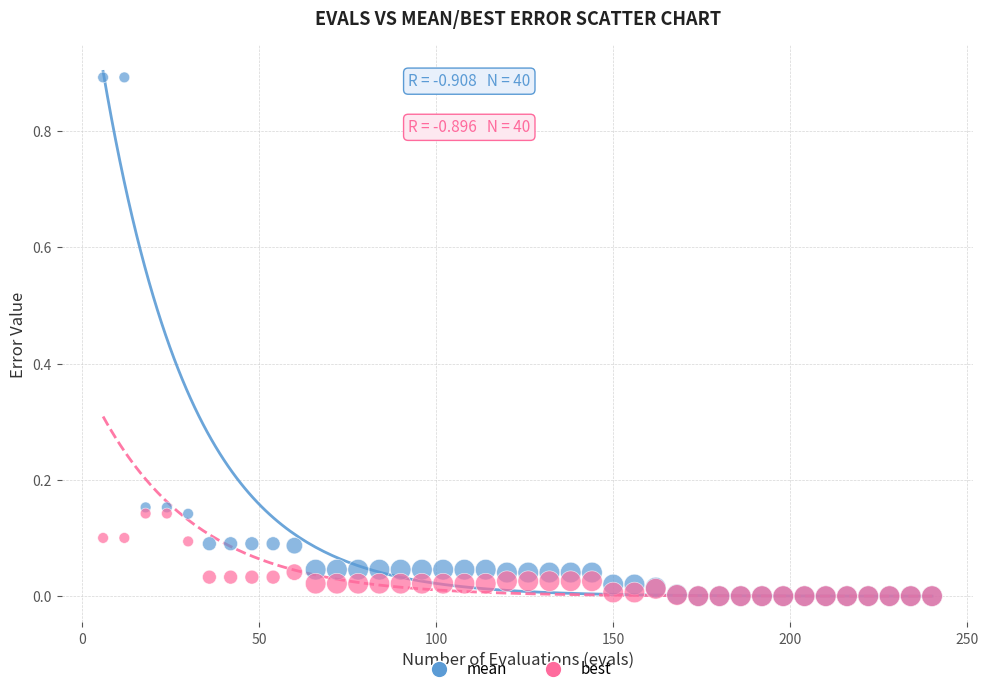

Which series reaches the maximum Y coordinate?

mean